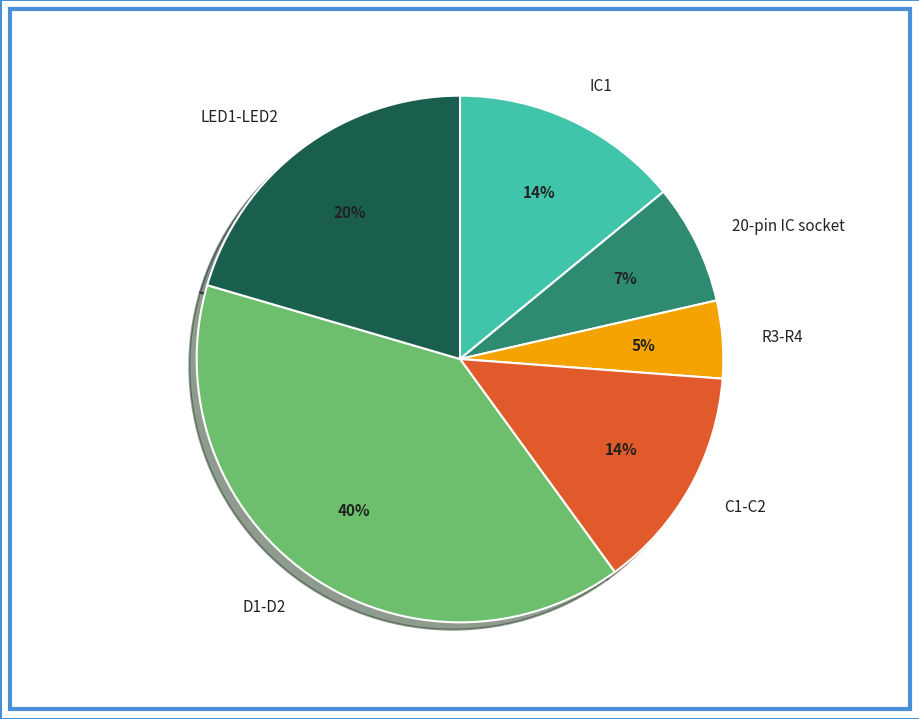

What percentage is the R3-R4 slice, to the nearest percent?

5%